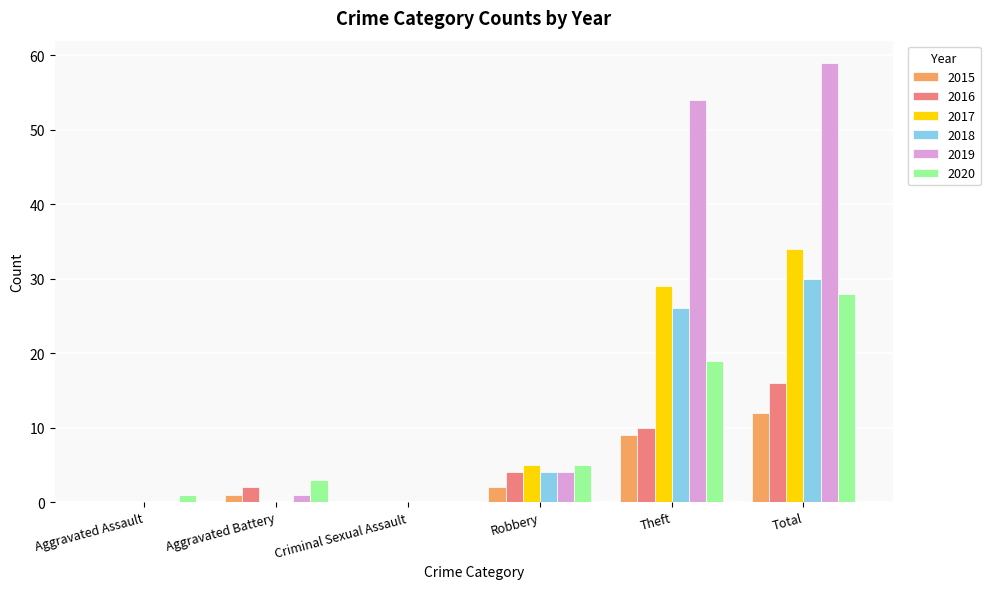

What is the difference between the 2020 values at Total and Aggravated Battery?

25